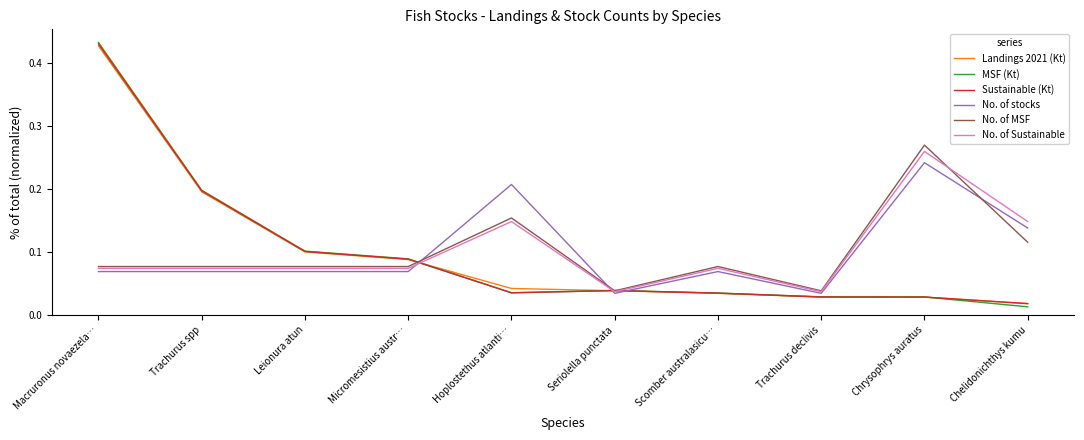

At how many categories does at least one series exceed 0?

10